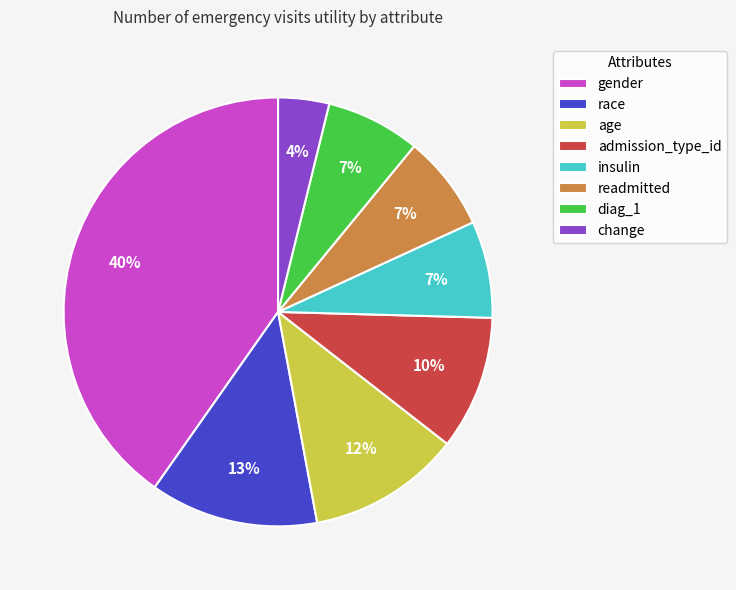

Which category has the smallest portion of the pie?

change